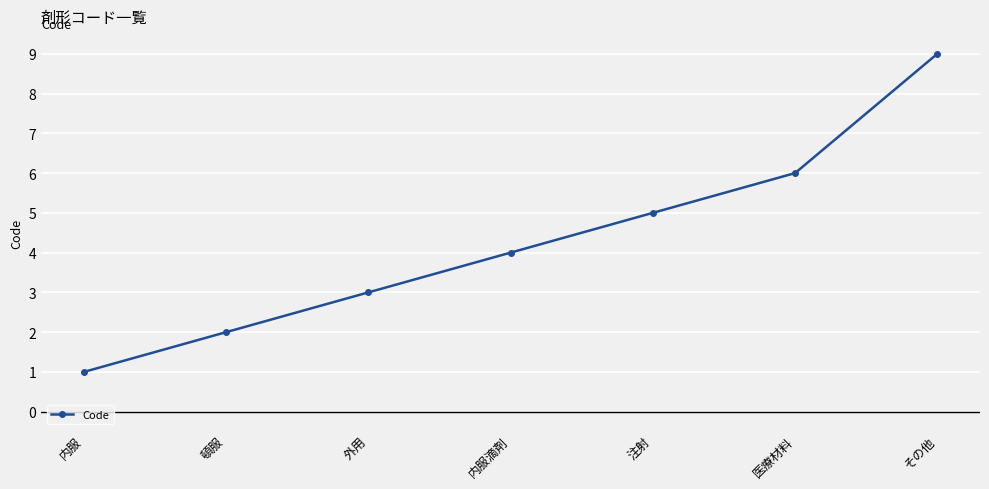

What is the label of the 5th point from the left?

注射